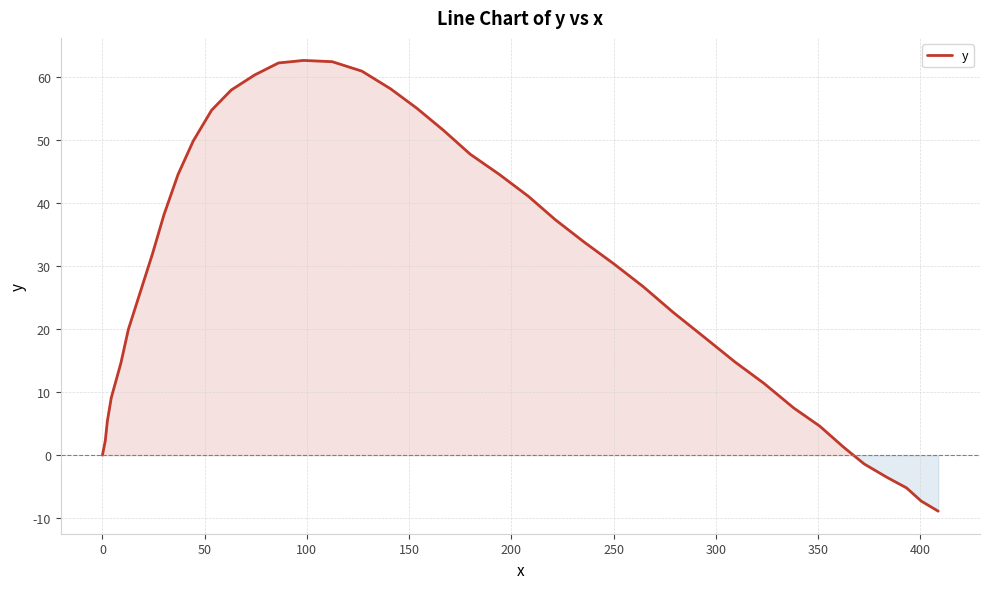

What is the smallest value displayed?

-8.9